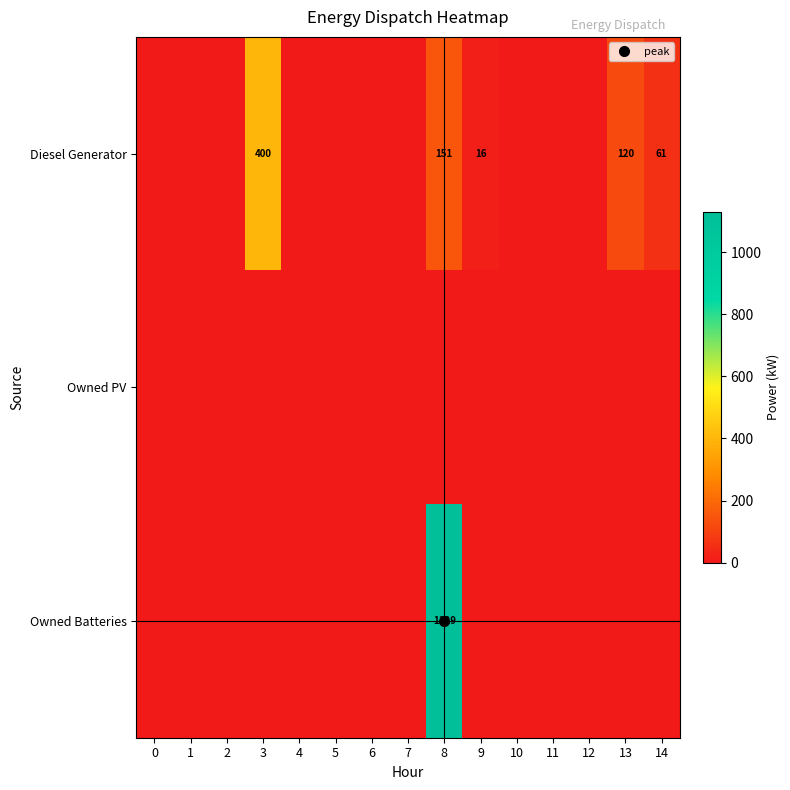

Which category has the highest value across all series?

8